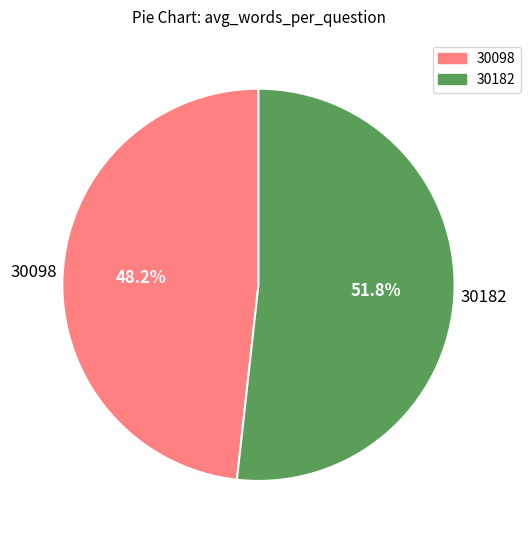

To the nearest percent, what is the difference between the 30098 and 30182 slice percentages?

4%